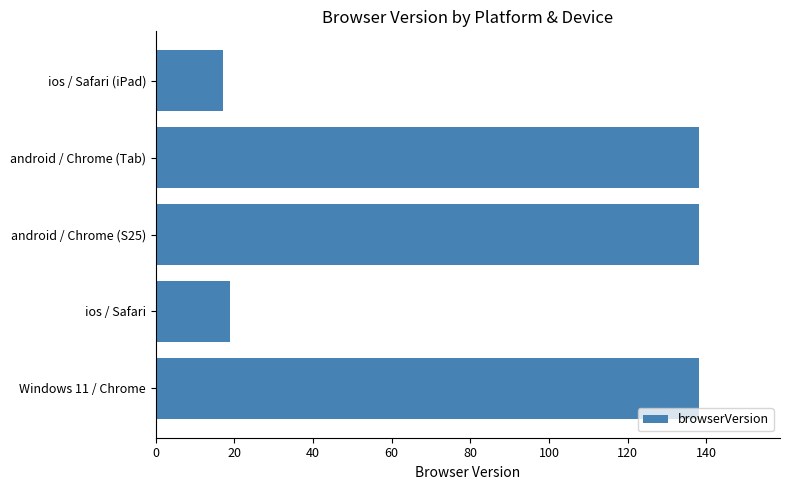

What is the approximate value at ios / Safari (iPad)?

17